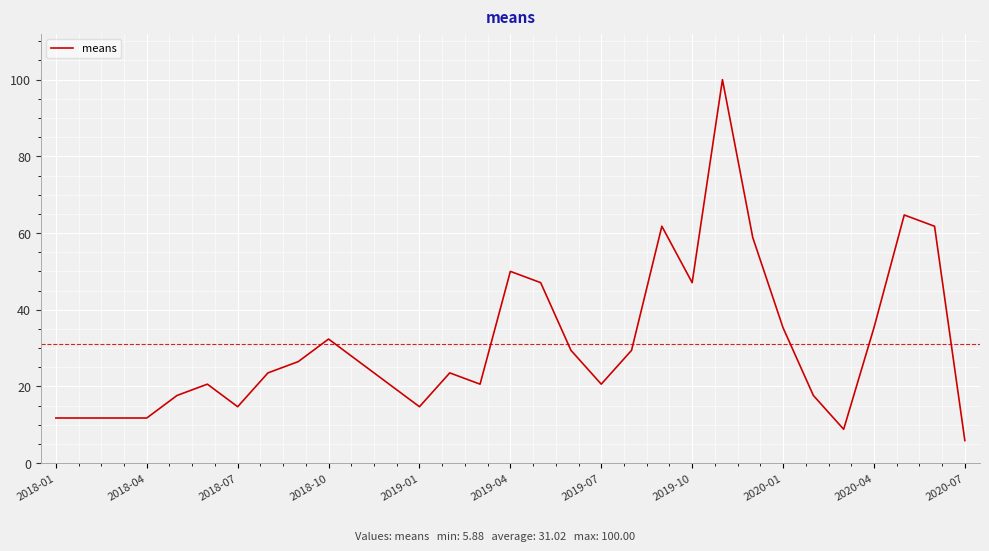

What is the sum of all values?

961.8